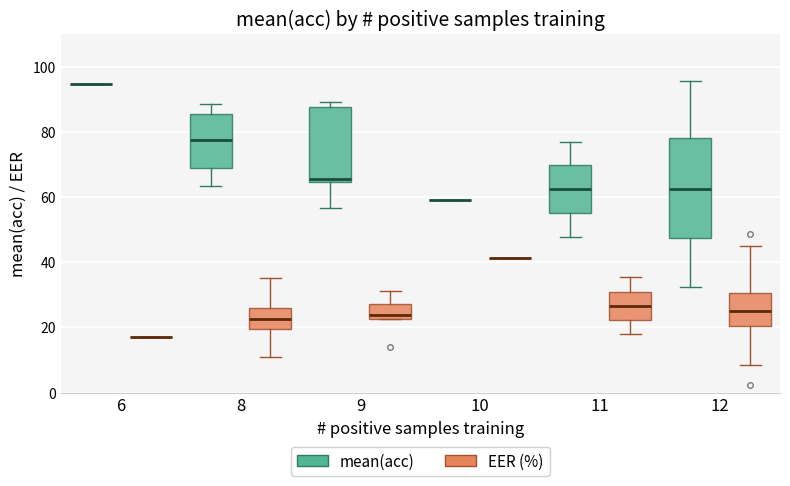

Comparing the boxes themselves (not the whiskers), which one is the tallest?

12 (mean(acc))